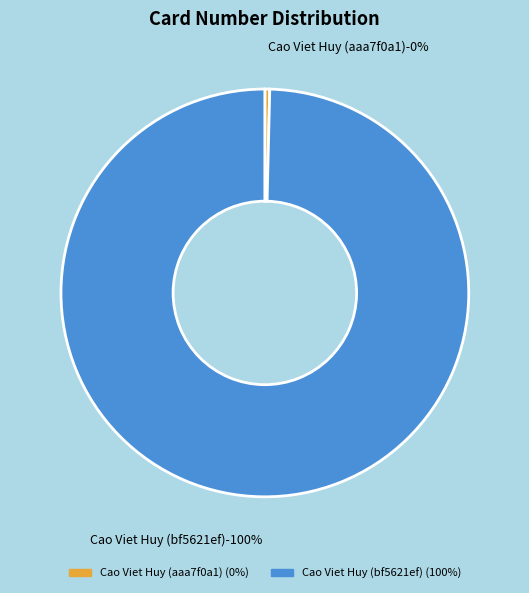

Does Cao Viet Huy (bf5621ef) represent more than half of the total?

Yes